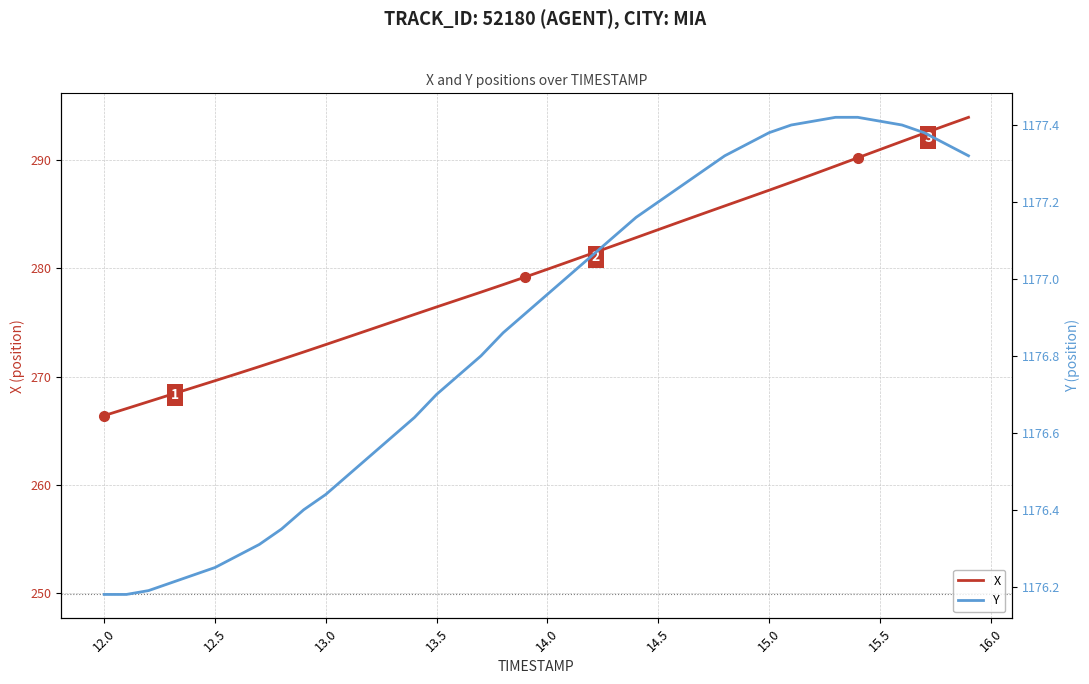

What is the approximate value of X at 12.5?

269.6